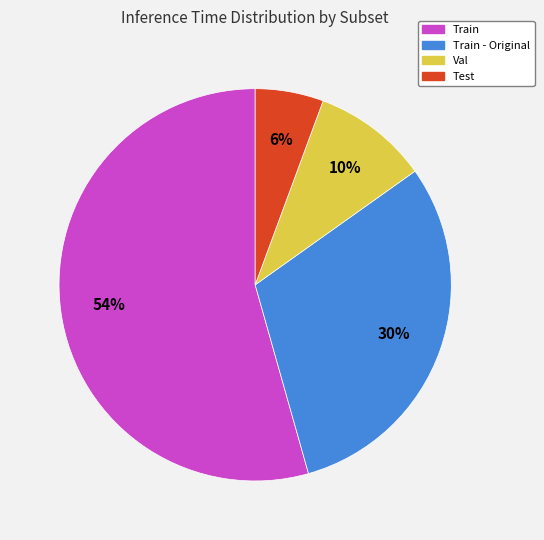

To the nearest percent, what is the average slice percentage?

25%